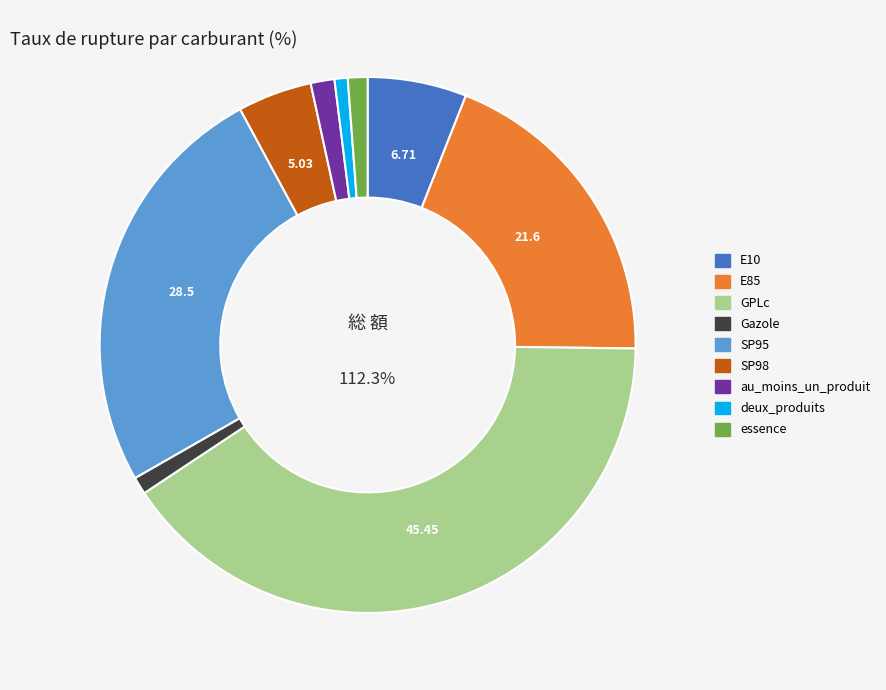

Between SP95 and essence, which is larger?

SP95